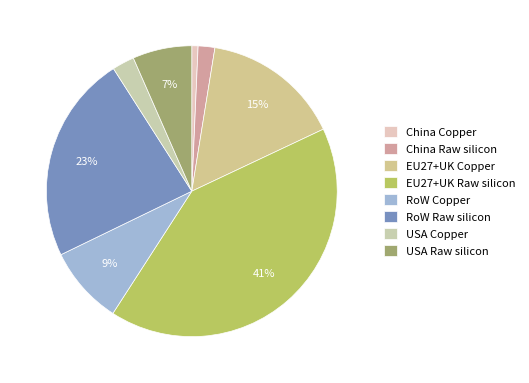

What percentage do USA Copper and China Copper together represent?

3.2%